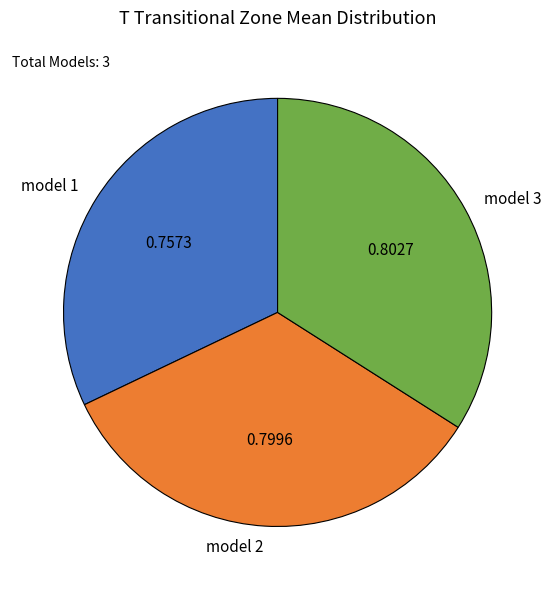

Is there any slice that represents more than half of the pie?

No